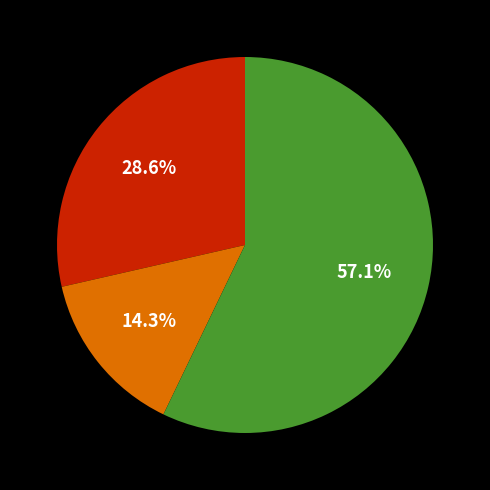

Is there any slice that represents more than half of the pie?

Yes